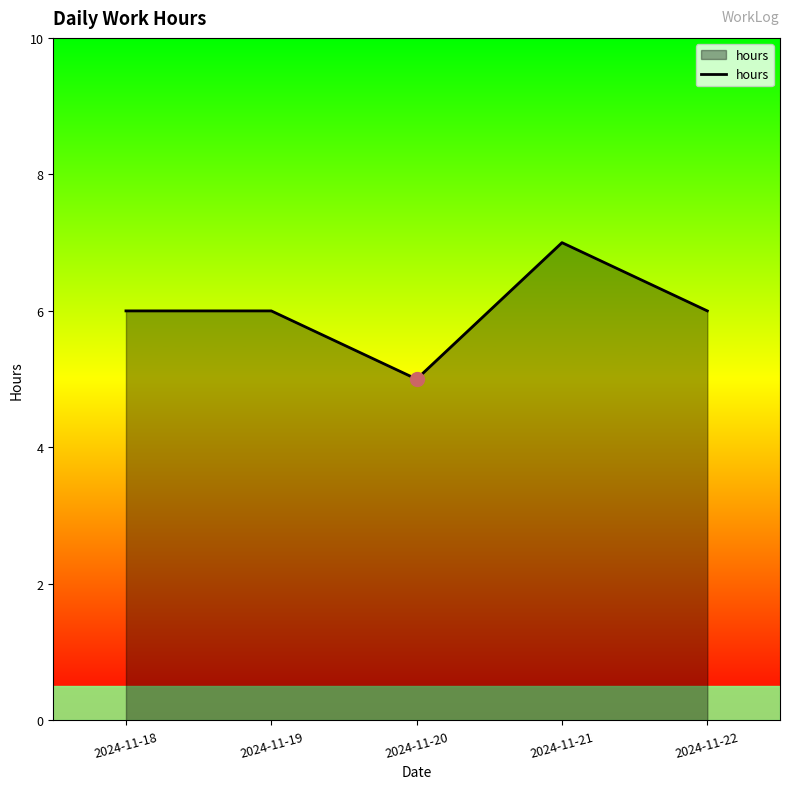

Is it true that the value at 2024-11-21 is 7?

True